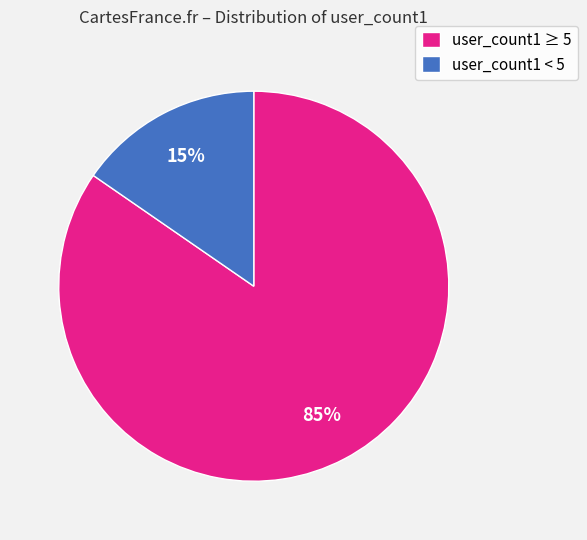

How many segments does this pie chart have?

2